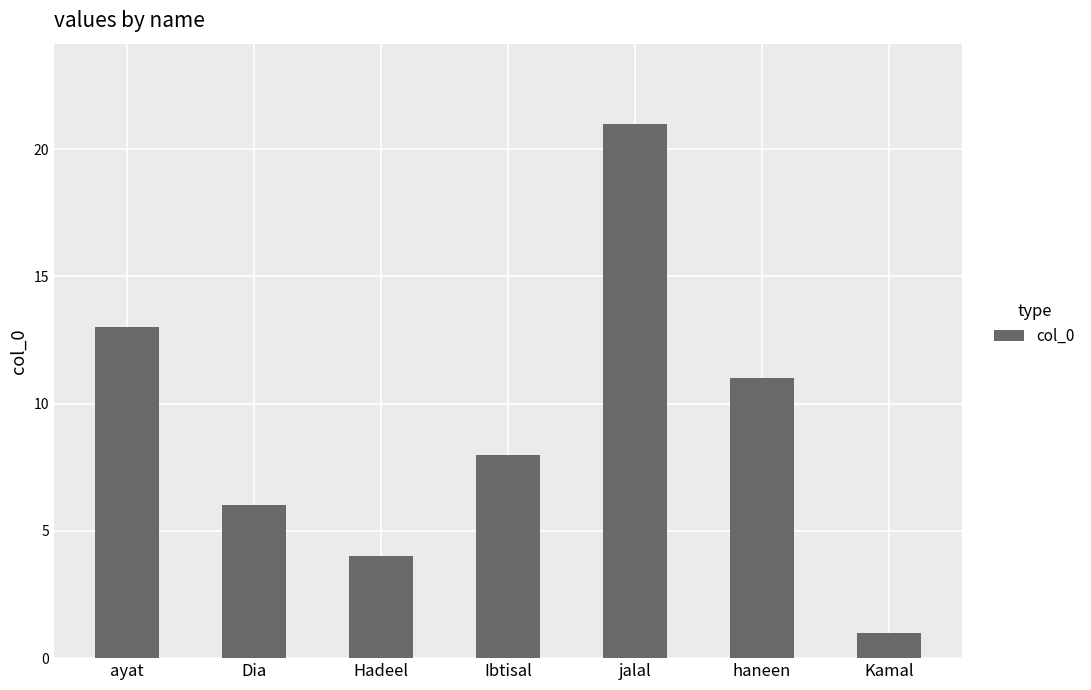

What is the difference between the values at Ibtisal and Hadeel?

4